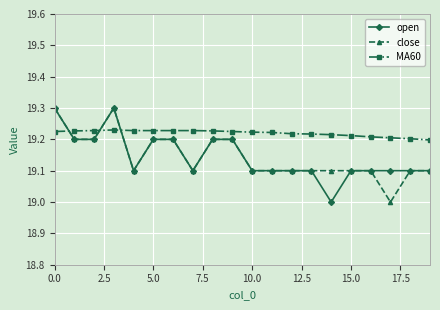

How many intersections are there between MA60 and close?

3